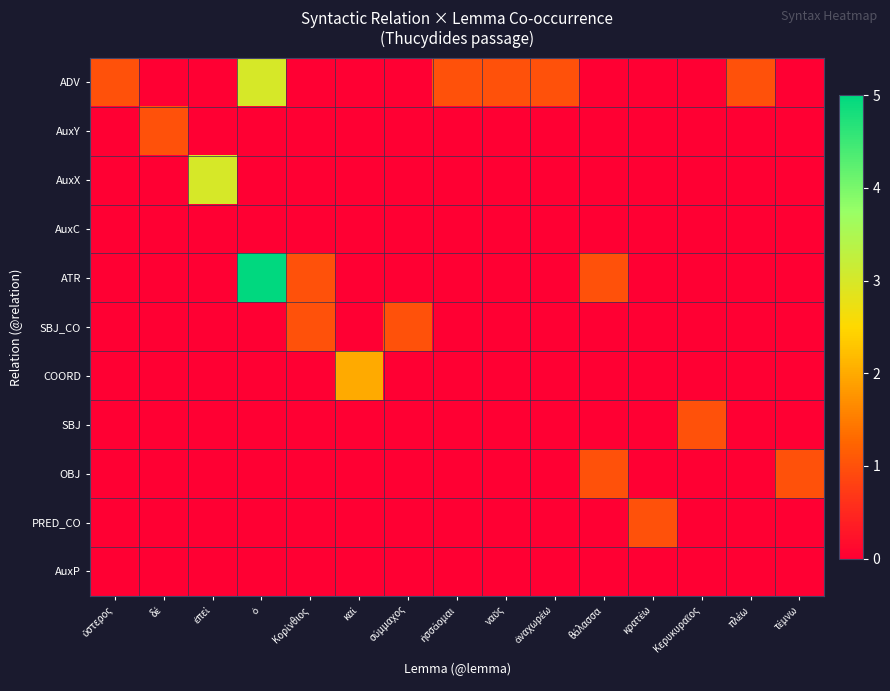

Reading right to left, what are all the values shown in this chart?

ADV: τέμνω=0	πλέω=1	Κερυκυραῖος=0	κρατέω=0	θάλασσα=0	ἀναχωρέω=1	ναῦς=1	ἡσσάομαι=1	σύμμαχος=0	καί=0	Κορίνθιος=0	ὁ=3	ἐπεί=0	δέ=0	ὕστερος=1
AuxY: τέμνω=0	πλέω=0	Κερυκυραῖος=0	κρατέω=0	θάλασσα=0	ἀναχωρέω=0	ναῦς=0	ἡσσάομαι=0	σύμμαχος=0	καί=0	Κορίνθιος=0	ὁ=0	ἐπεί=0	δέ=1	ὕστερος=0
AuxX: τέμνω=0	πλέω=0	Κερυκυραῖος=0	κρατέω=0	θάλασσα=0	ἀναχωρέω=0	ναῦς=0	ἡσσάομαι=0	σύμμαχος=0	καί=0	Κορίνθιος=0	ὁ=0	ἐπεί=3	δέ=0	ὕστερος=0
AuxC: τέμνω=0	πλέω=0	Κερυκυραῖος=0	κρατέω=0	θάλασσα=0	ἀναχωρέω=0	ναῦς=0	ἡσσάομαι=0	σύμμαχος=0	καί=0	Κορίνθιος=0	ὁ=0	ἐπεί=0	δέ=0	ὕστερος=0
ATR: τέμνω=0	πλέω=0	Κερυκυραῖος=0	κρατέω=0	θάλασσα=1	ἀναχωρέω=0	ναῦς=0	ἡσσάομαι=0	σύμμαχος=0	καί=0	Κορίνθιος=1	ὁ=5	ἐπεί=0	δέ=0	ὕστερος=0
SBJ_CO: τέμνω=0	πλέω=0	Κερυκυραῖος=0	κρατέω=0	θάλασσα=0	ἀναχωρέω=0	ναῦς=0	ἡσσάομαι=0	σύμμαχος=1	καί=0	Κορίνθιος=1	ὁ=0	ἐπεί=0	δέ=0	ὕστερος=0
COORD: τέμνω=0	πλέω=0	Κερυκυραῖος=0	κρατέω=0	θάλασσα=0	ἀναχωρέω=0	ναῦς=0	ἡσσάομαι=0	σύμμαχος=0	καί=2	Κορίνθιος=0	ὁ=0	ἐπεί=0	δέ=0	ὕστερος=0
SBJ: τέμνω=0	πλέω=0	Κερυκυραῖος=1	κρατέω=0	θάλασσα=0	ἀναχωρέω=0	ναῦς=0	ἡσσάομαι=0	σύμμαχος=0	καί=0	Κορίνθιος=0	ὁ=0	ἐπεί=0	δέ=0	ὕστερος=0
OBJ: τέμνω=1	πλέω=0	Κερυκυραῖος=0	κρατέω=0	θάλασσα=1	ἀναχωρέω=0	ναῦς=0	ἡσσάομαι=0	σύμμαχος=0	καί=0	Κορίνθιος=0	ὁ=0	ἐπεί=0	δέ=0	ὕστερος=0
PRED_CO: τέμνω=0	πλέω=0	Κερυκυραῖος=0	κρατέω=1	θάλασσα=0	ἀναχωρέω=0	ναῦς=0	ἡσσάομαι=0	σύμμαχος=0	καί=0	Κορίνθιος=0	ὁ=0	ἐπεί=0	δέ=0	ὕστερος=0
AuxP: τέμνω=0	πλέω=0	Κερυκυραῖος=0	κρατέω=0	θάλασσα=0	ἀναχωρέω=0	ναῦς=0	ἡσσάομαι=0	σύμμαχος=0	καί=0	Κορίνθιος=0	ὁ=0	ἐπεί=0	δέ=0	ὕστερος=0